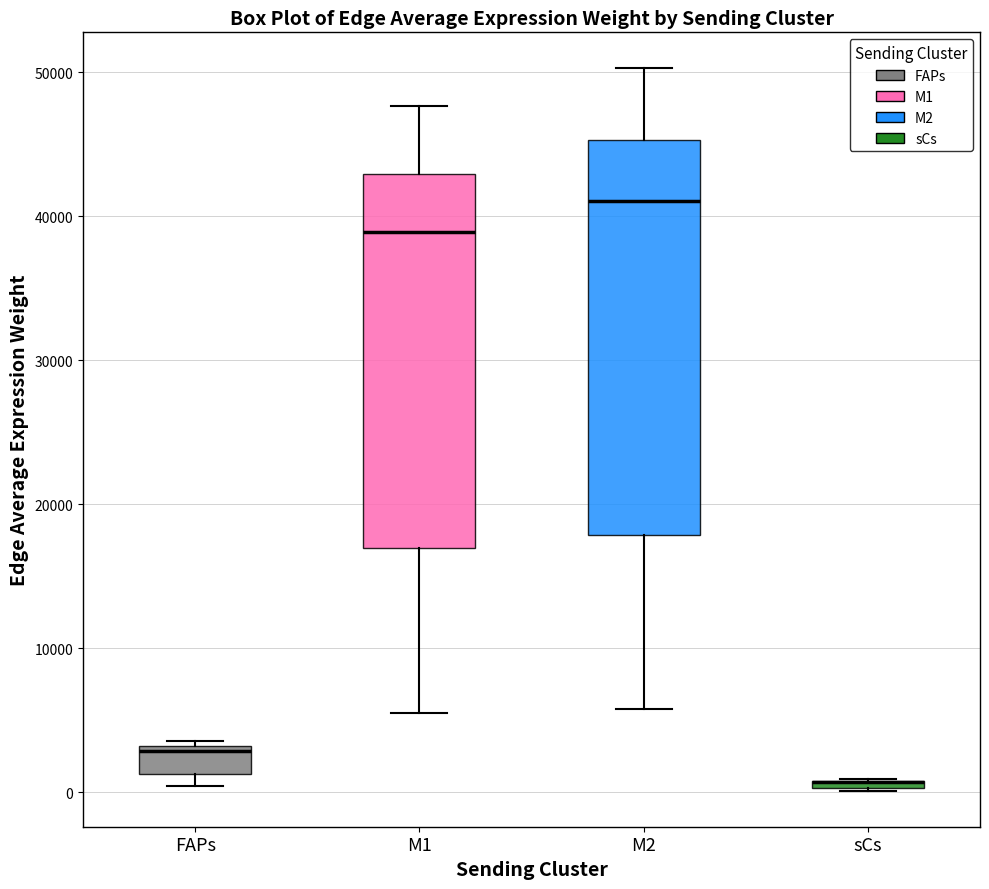

Which box is the tallest, from its lower edge to its upper edge?

M2